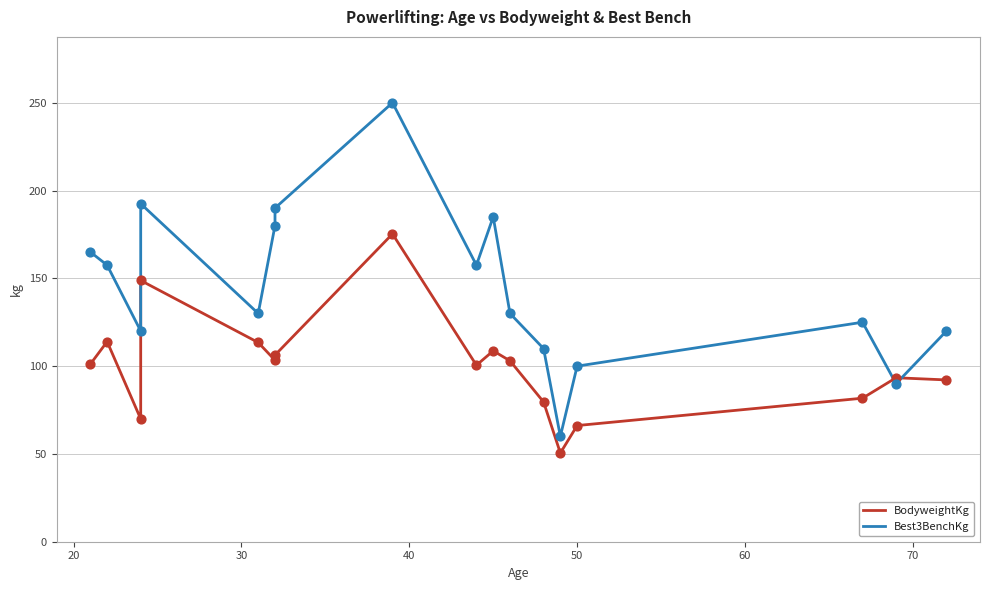

Which series contains the lowest Y value?

BodyweightKg